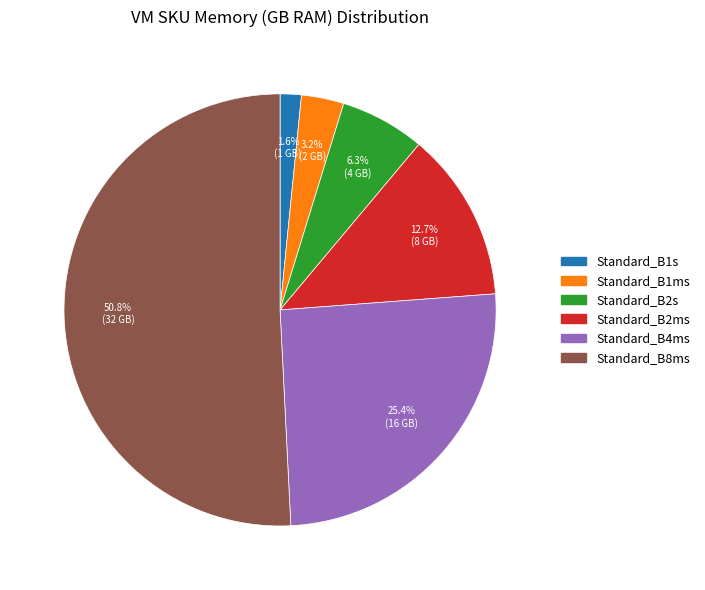

What percentage do Standard_B2ms and Standard_B1ms together represent?

15.9%